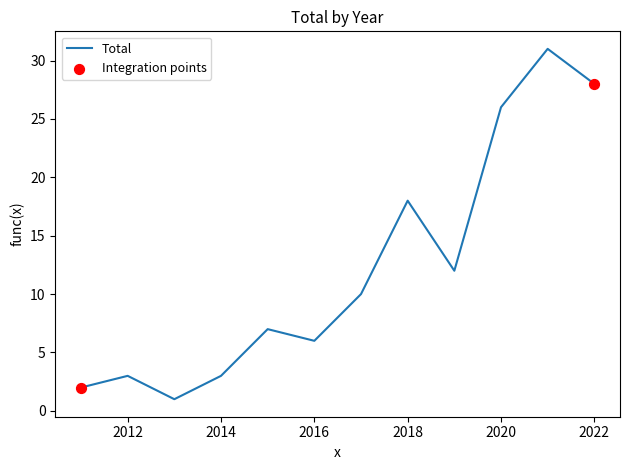

What is the greatest value displayed?

31